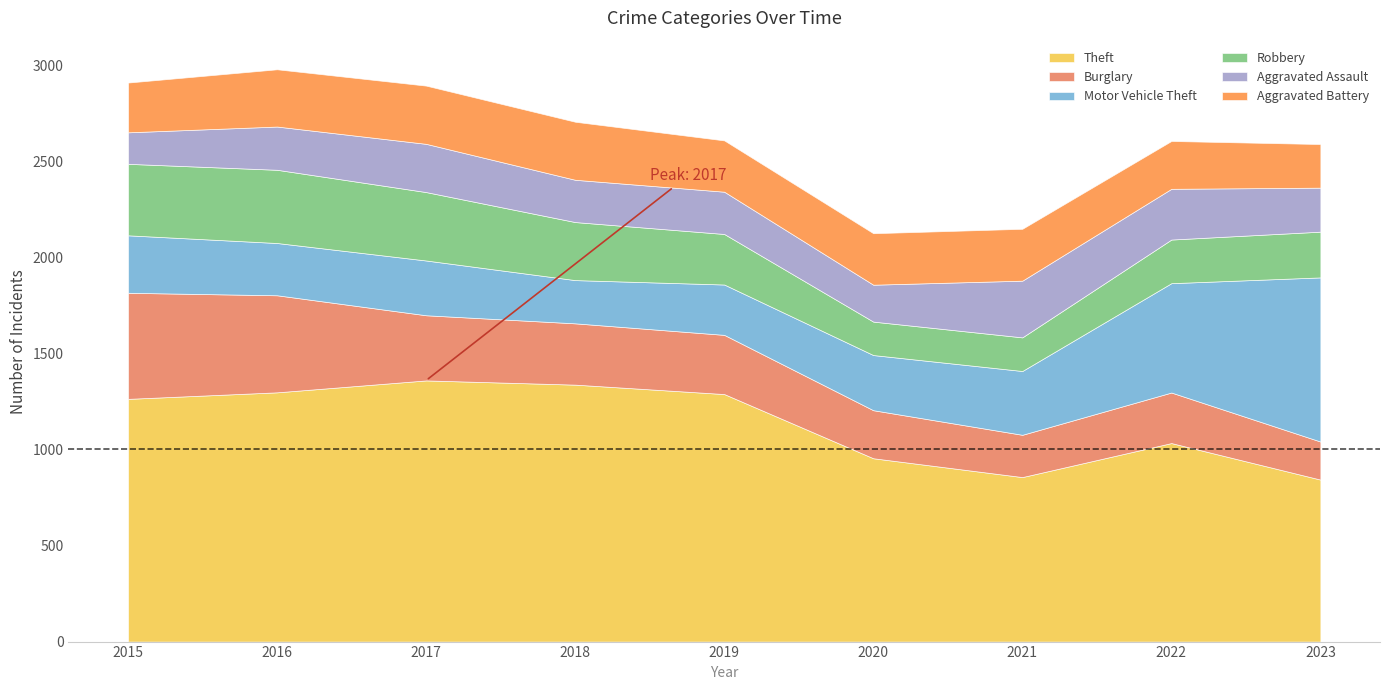

Where is Aggravated Battery nearest to the value 265?

2019